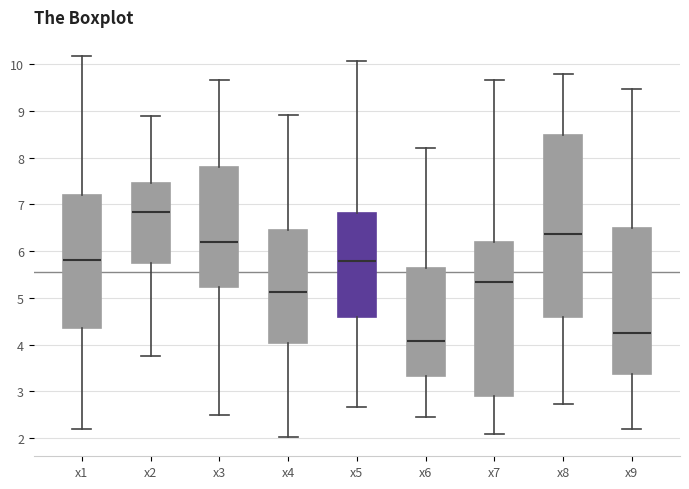

Where does the lower whisker of the box for x6 end on the y-axis? The values are not printed on the chart, so give them approximately, as read against the axis.

2.4